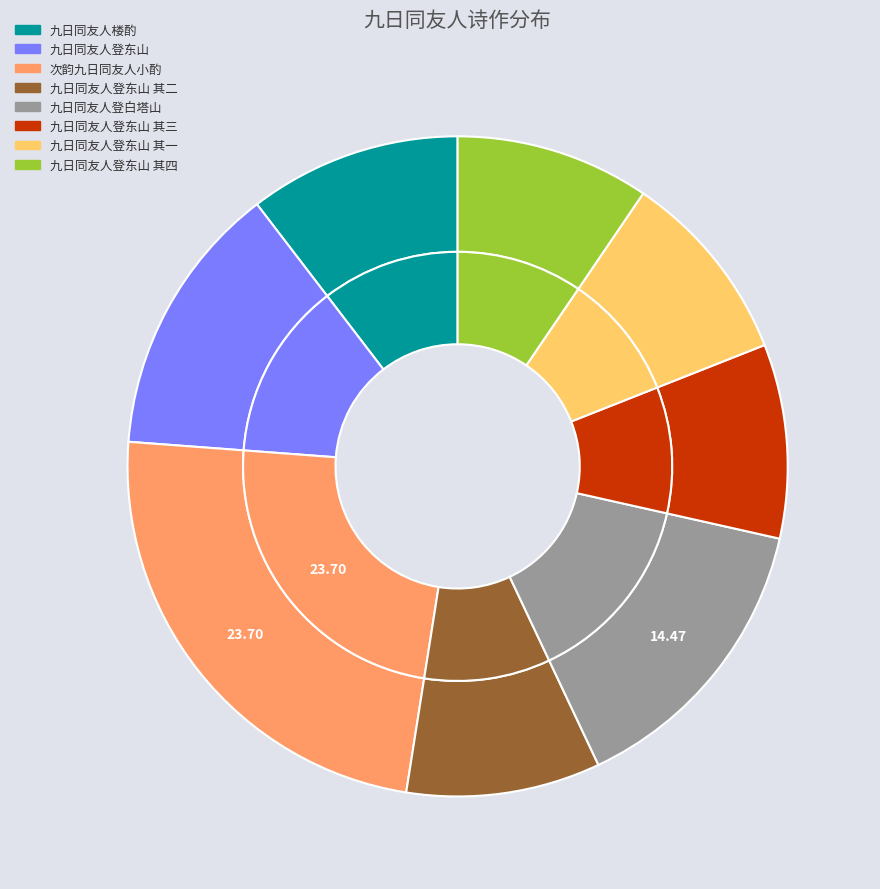

Between 九日同友人登白塔山 and 九日同友人登东山 其二, which is larger?

九日同友人登白塔山